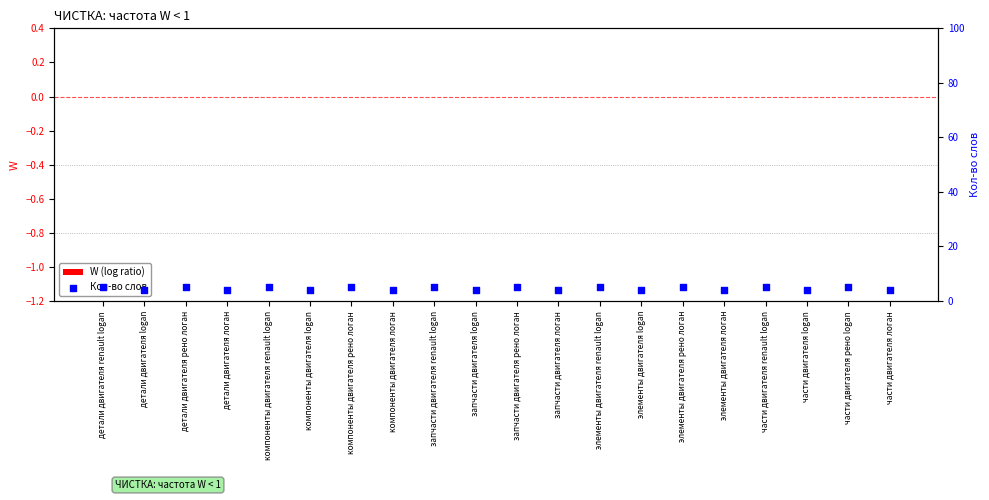

What are all the series names shown in the legend?

W (log ratio), Кол-во слов